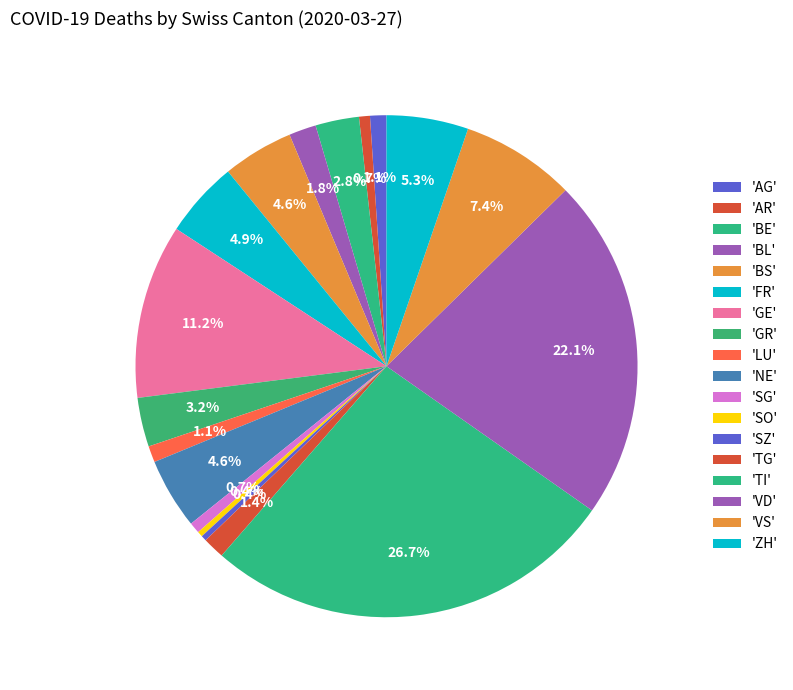

How many slices are in this pie chart?

18